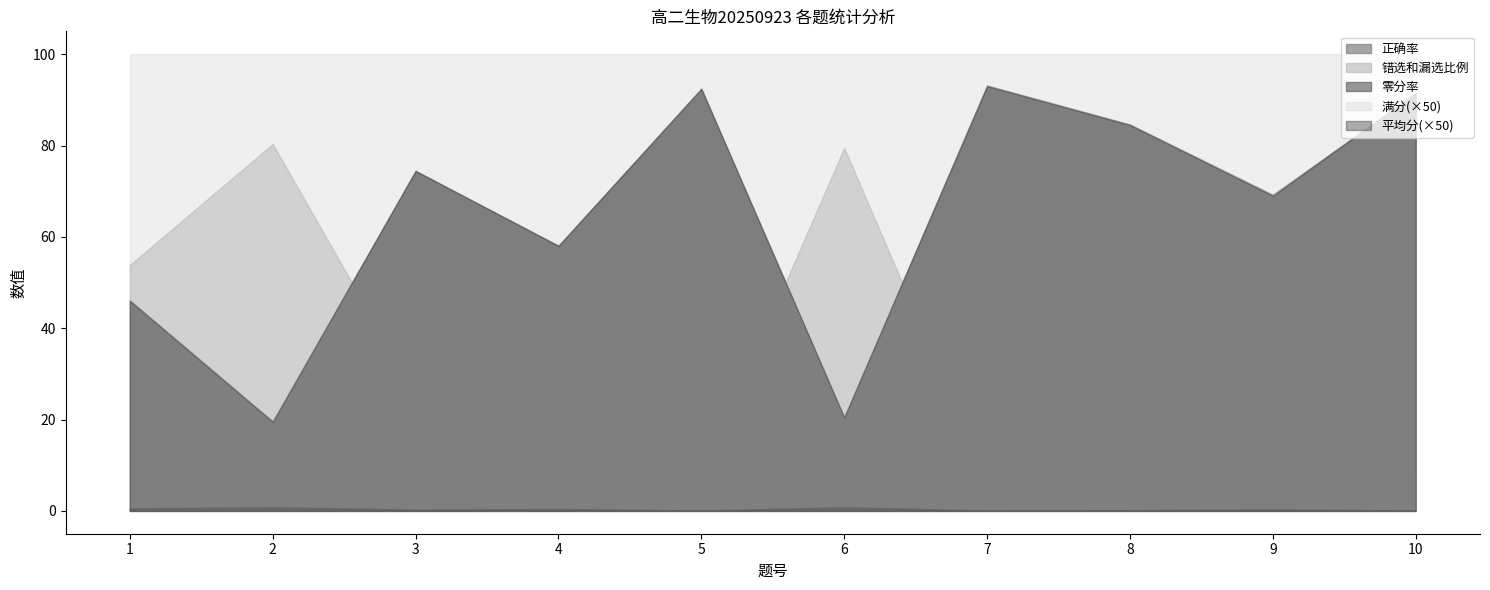

Rank the categories by 正确率 value from highest to lowest.

7, 5, 10, 8, 3, 9, 4, 1, 6, 2